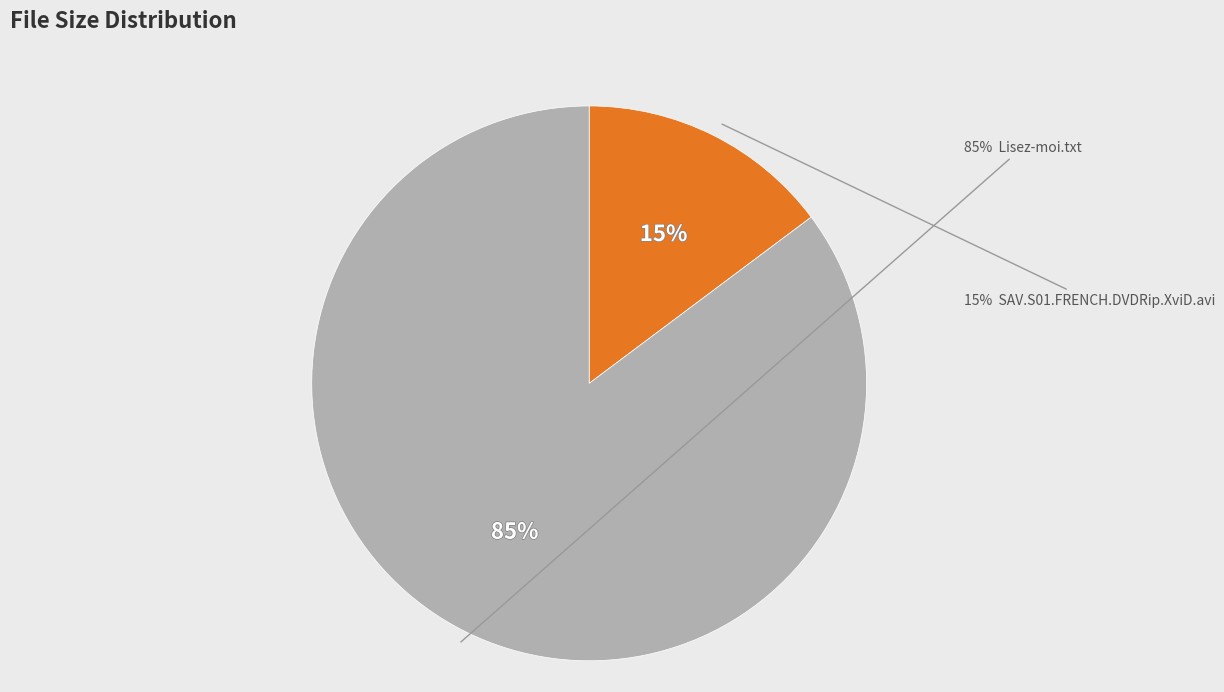

What is the majority slice?

Lisez-moi.txt